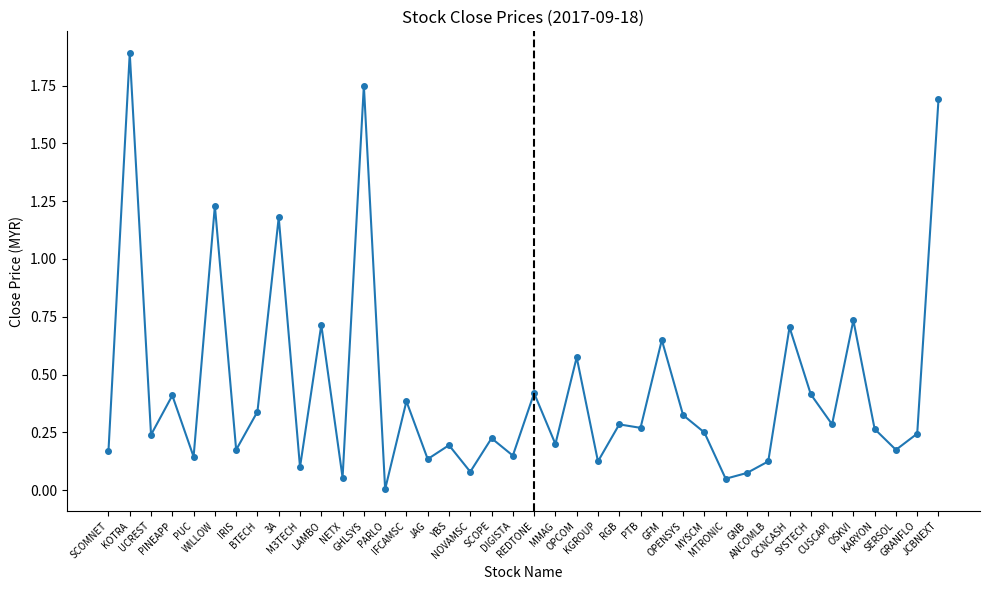

Is it true that the value at JCBNEXT is 1.7?

True